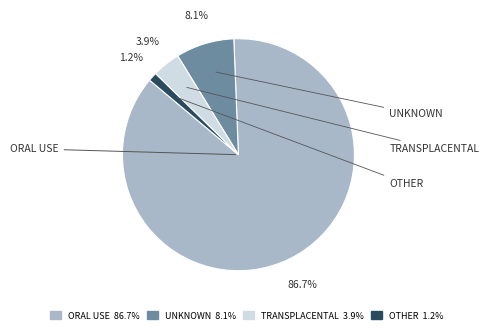

The ORAL USE slice represents 98% of the pie. True or false?

False